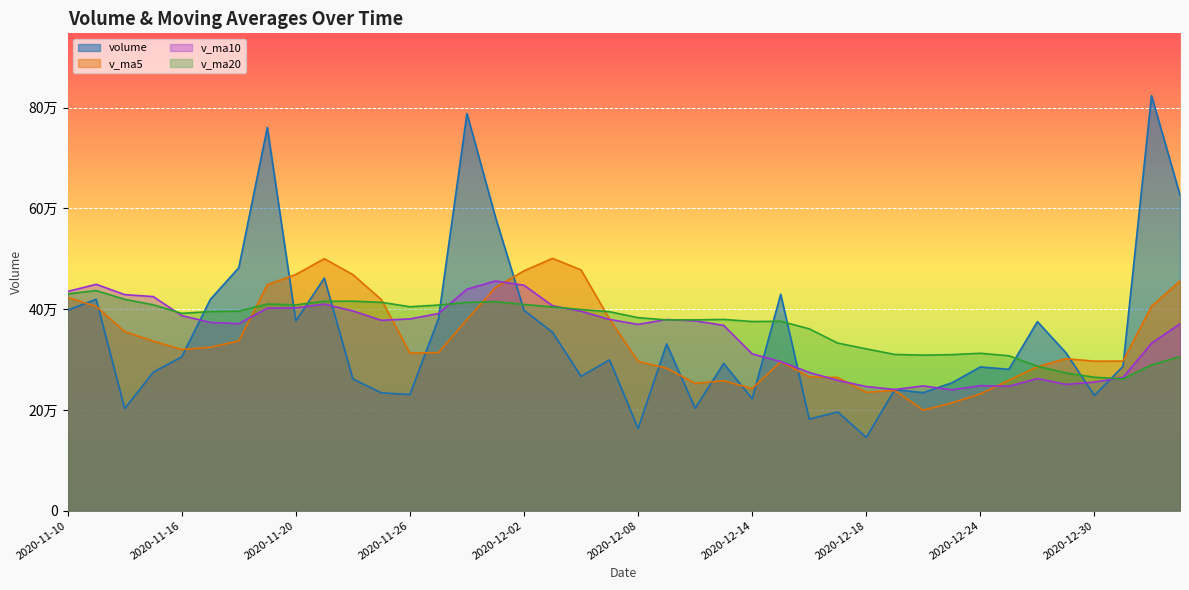

What position from the left is 2020-11-11?

2